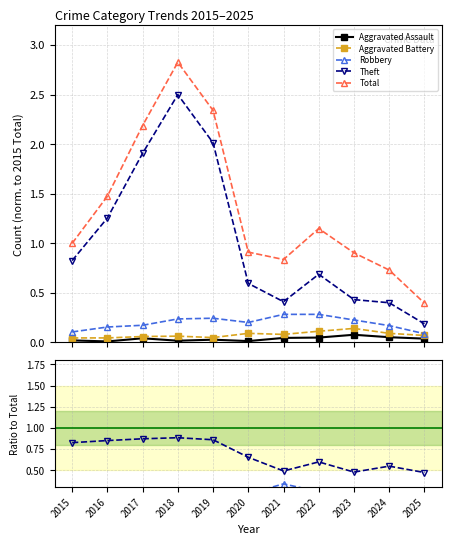

What is the difference between the highest and lowest values at 2023?

0.8